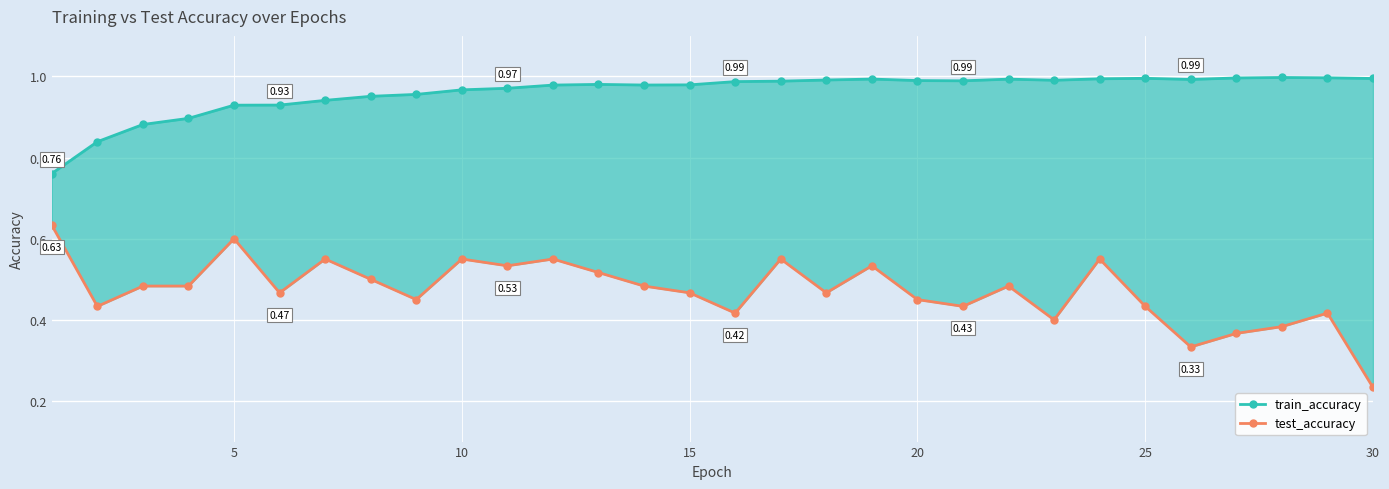

Which series has the largest range (max minus min)?

test_accuracy